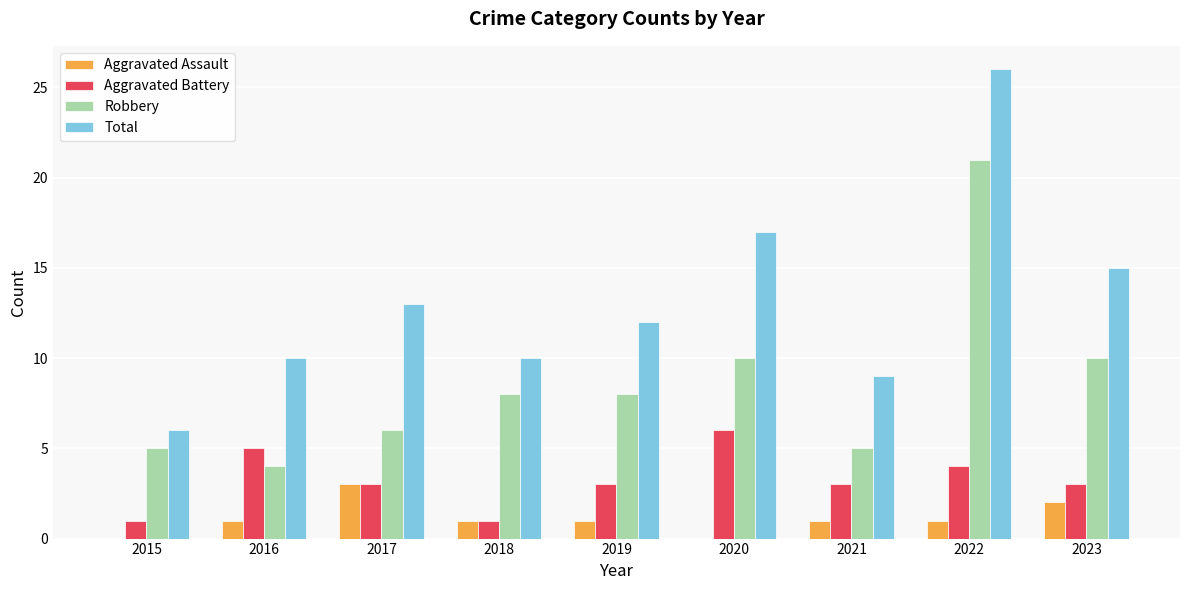

At which label does Aggravated Battery reach its peak?

2020